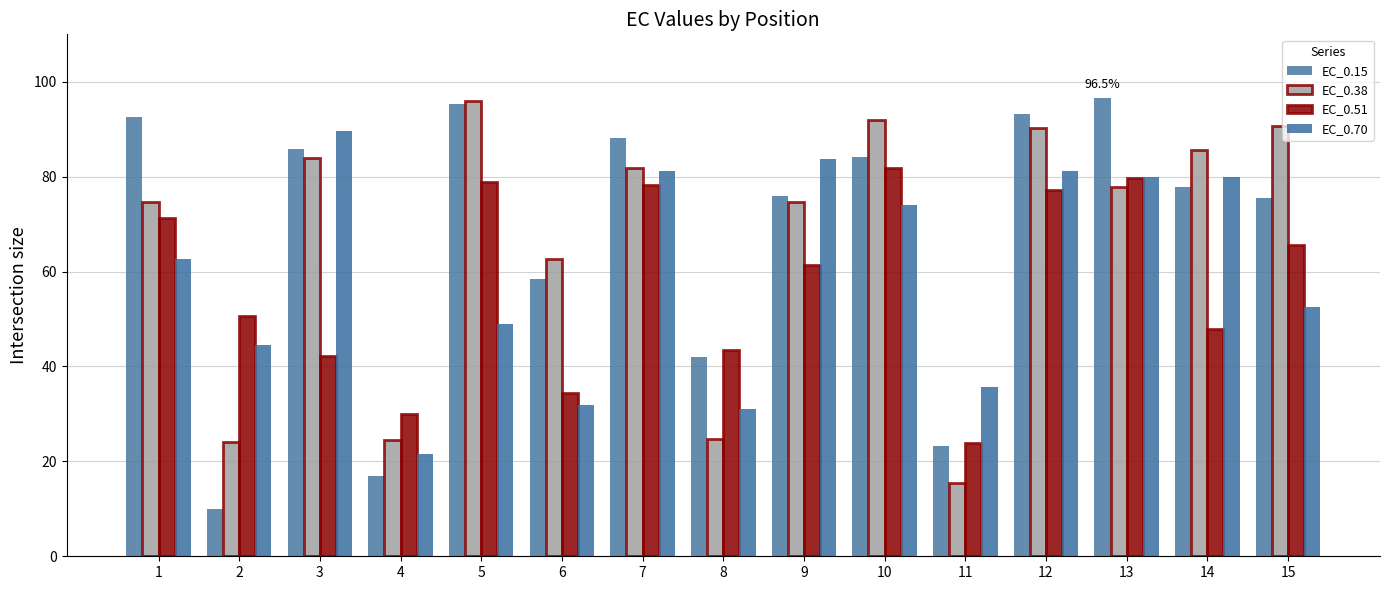

How many data points in EC_0.70 are less than 62?

7